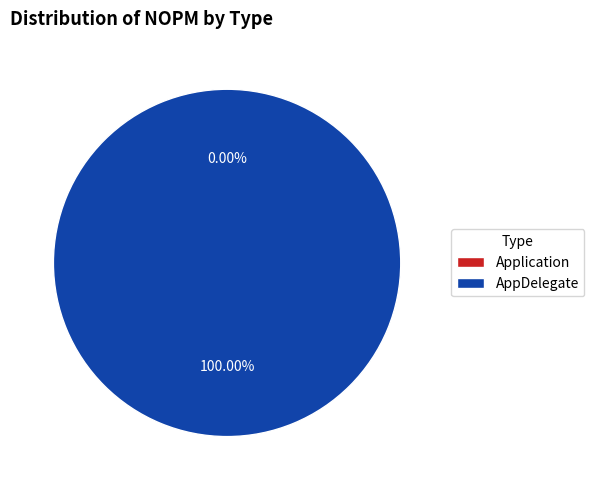

Which slice is the smallest?

Application